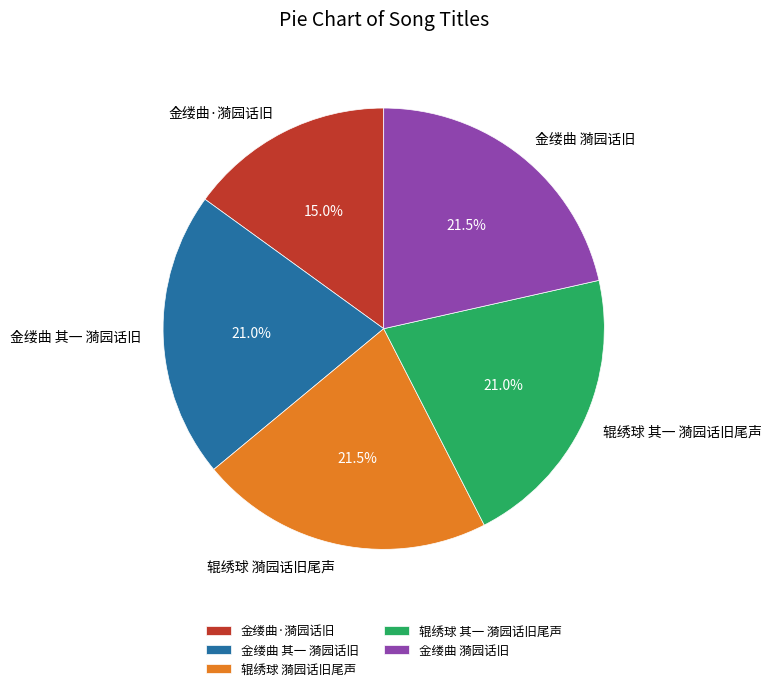

Is it true that 金缕曲 其一 漪园话旧 is 21% of the pie?

True